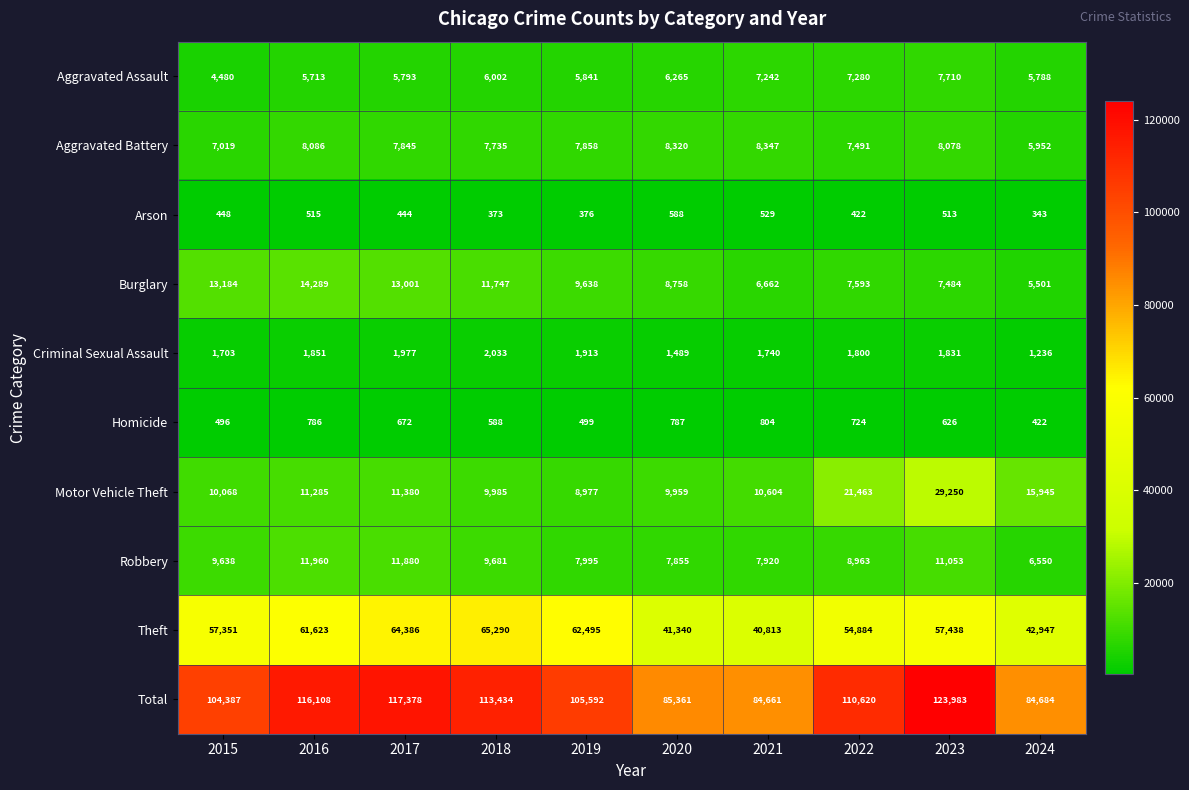

What is the difference between the Total values at 2020 and 2022?

25259